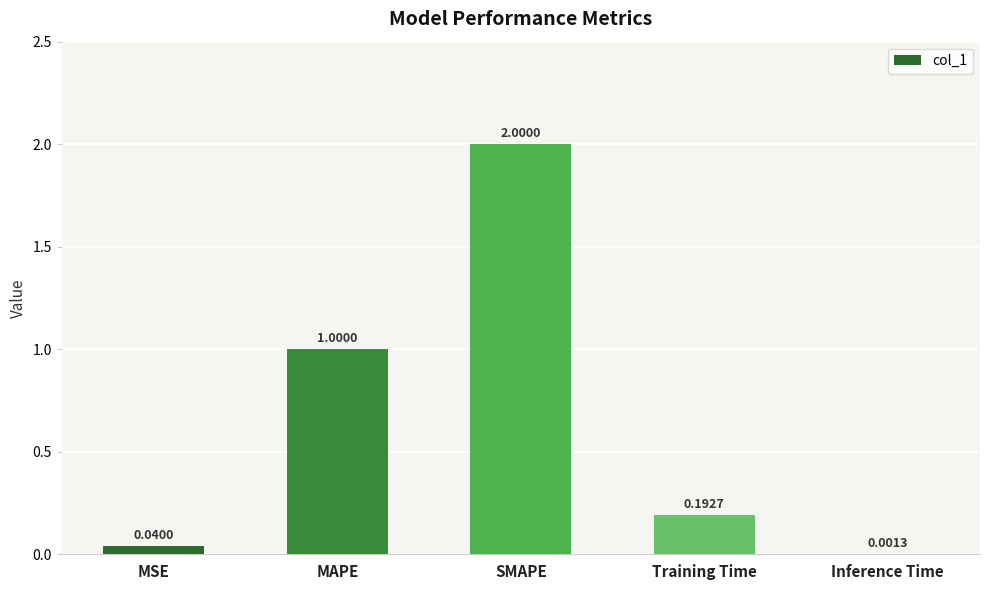

What is the sum of all values?

3.2